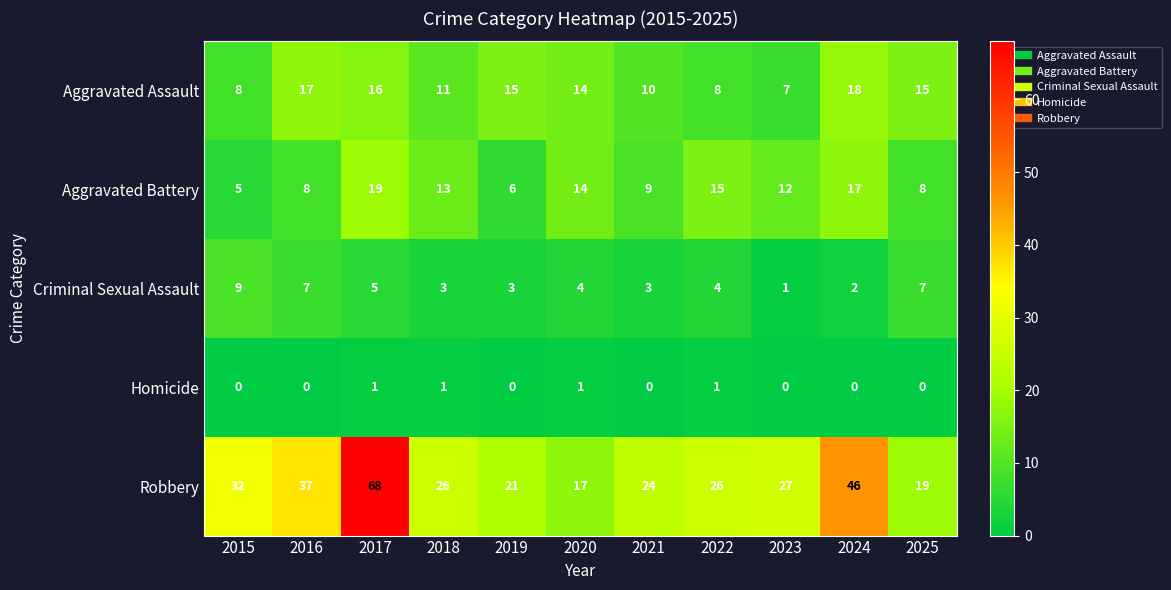

Read the Criminal Sexual Assault value at 2025.

7